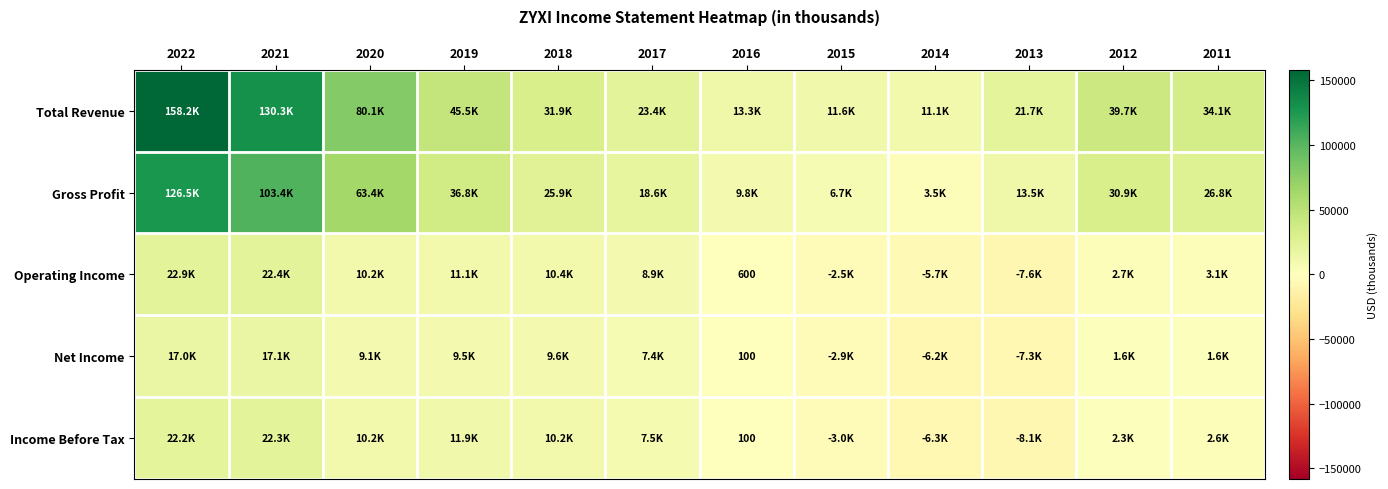

Is it true that Net Income equals 100 at 2016?

True